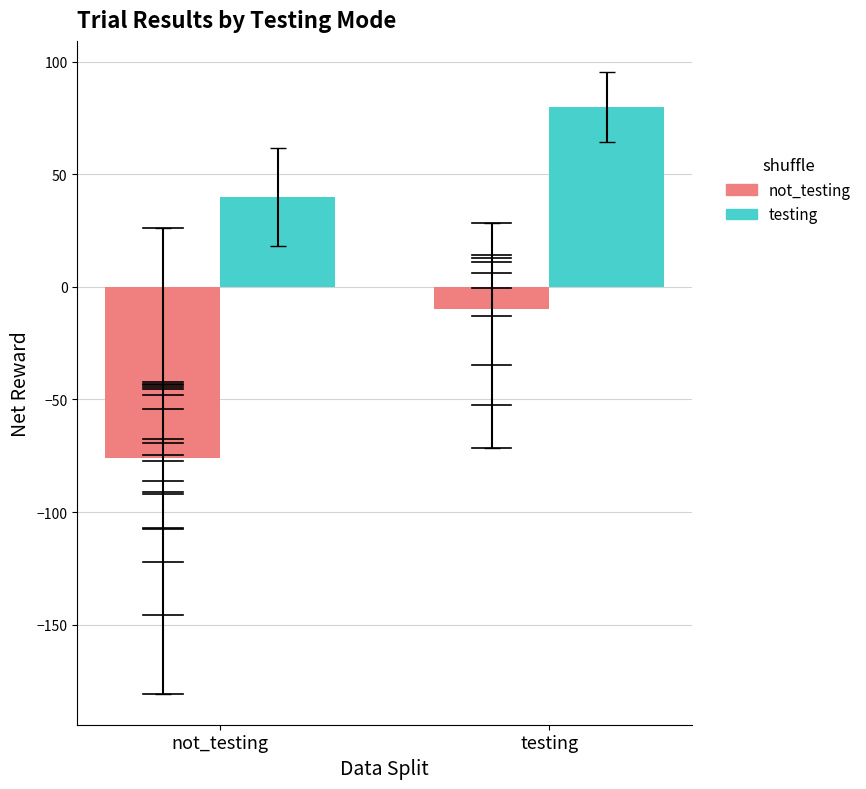

What is the label of the 1st bar from the right?

testing